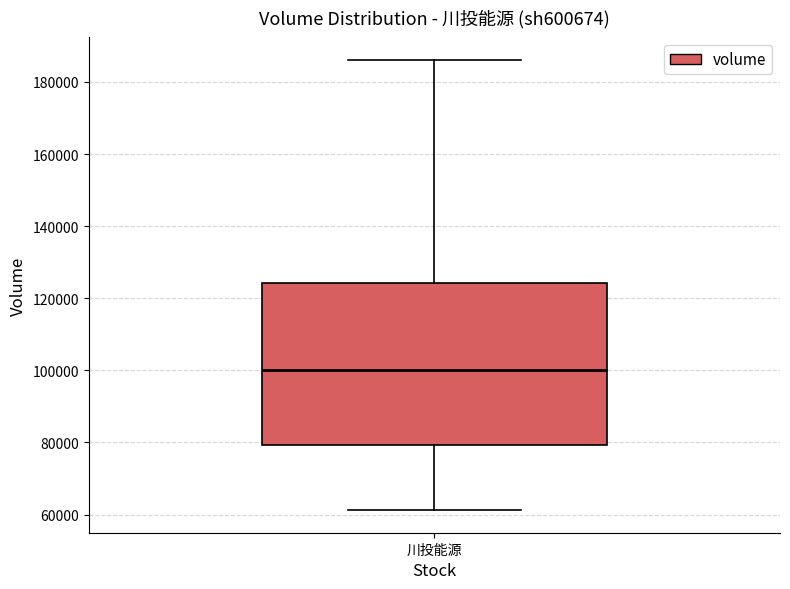

Transcribe this box plot: give where the median line is, the range the box spans, and where the two whiskers end, as read against the y-axis. The values are not printed on the chart, so give them approximately, as read against the axis.

median 100000, box 80000 to 124000, whiskers 62000 to 186000